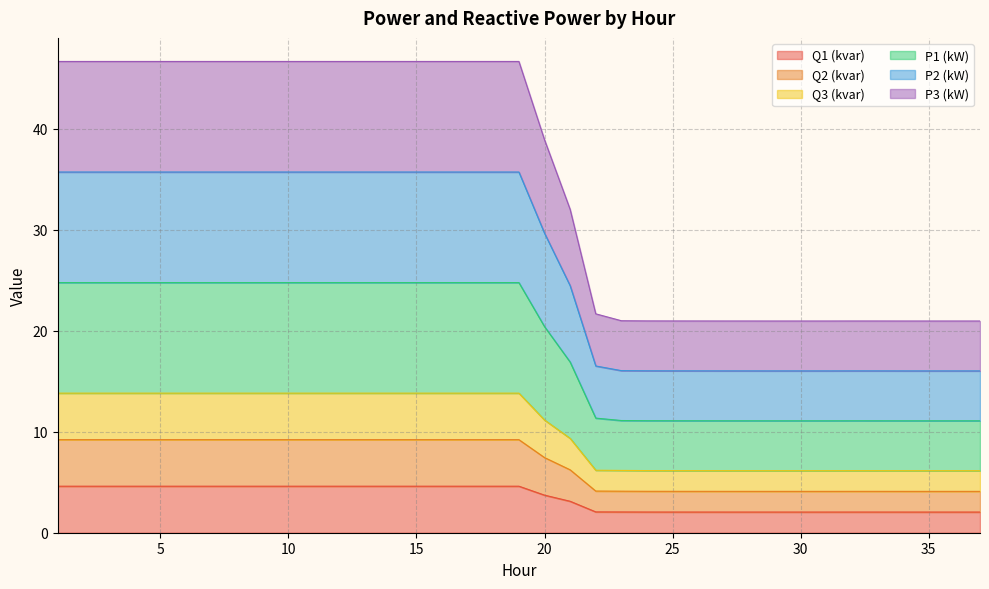

True or false: Q3 (kvar) has more than 2 points higher than both neighbors.

False